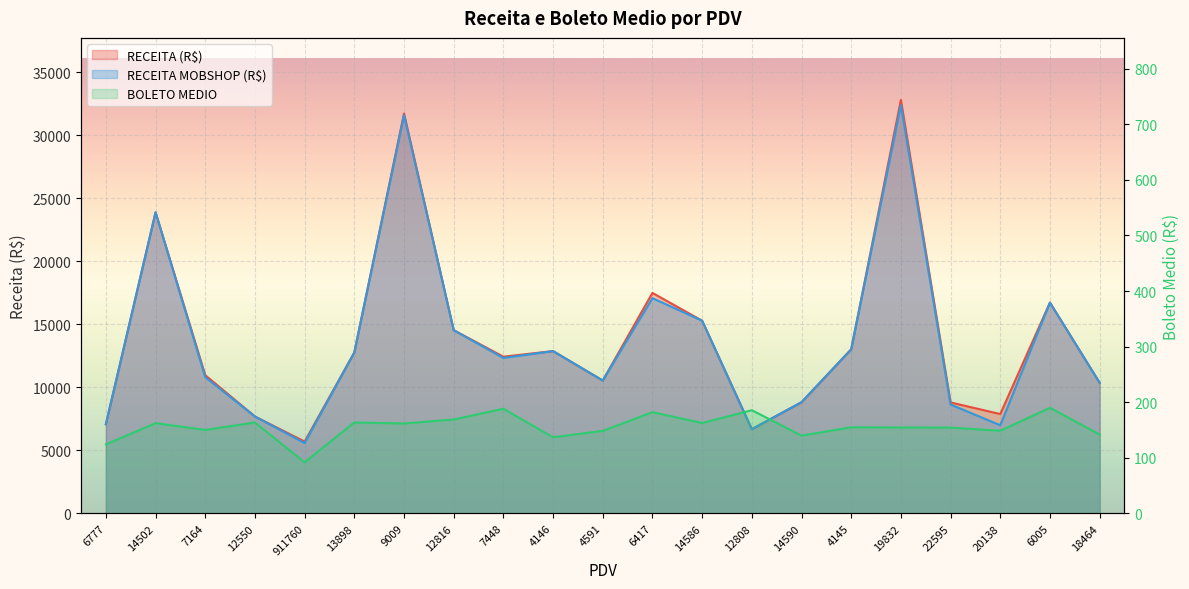

Which category has the highest value in the RECEITA (R$) series?

19832